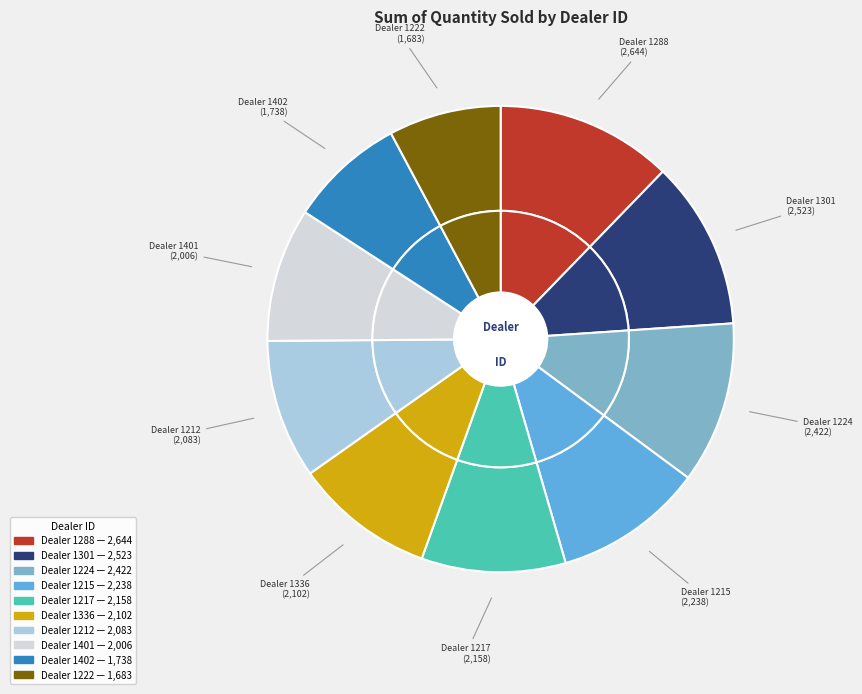

Combined, do 1212 and 1224 account for over 50%?

No